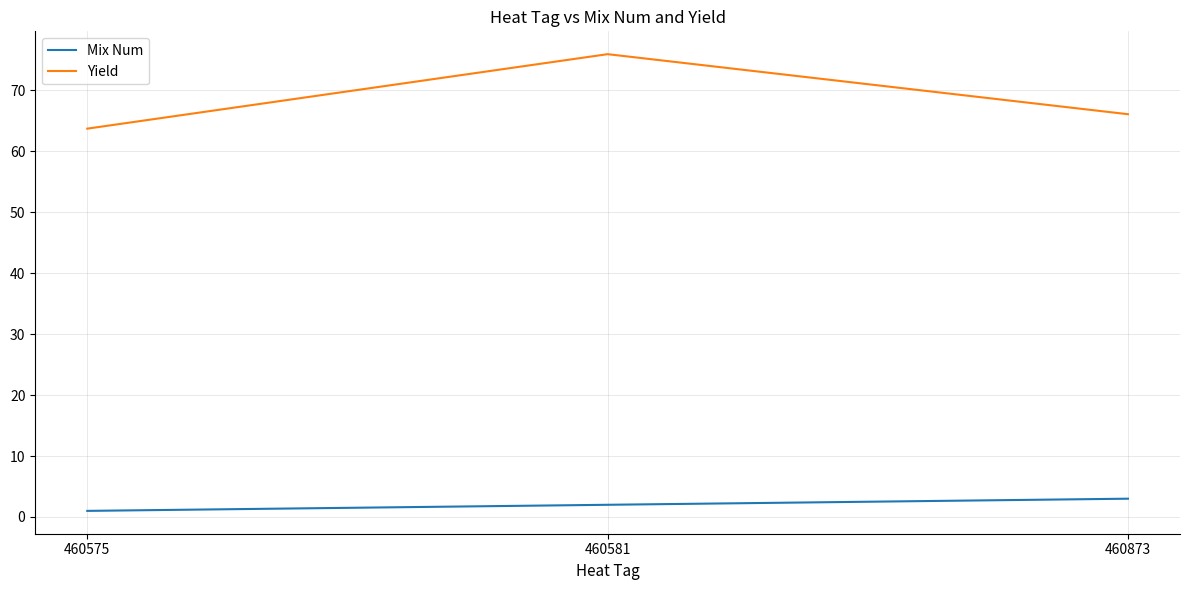

What is the approximate value of Mix Num at 460581?

2.0